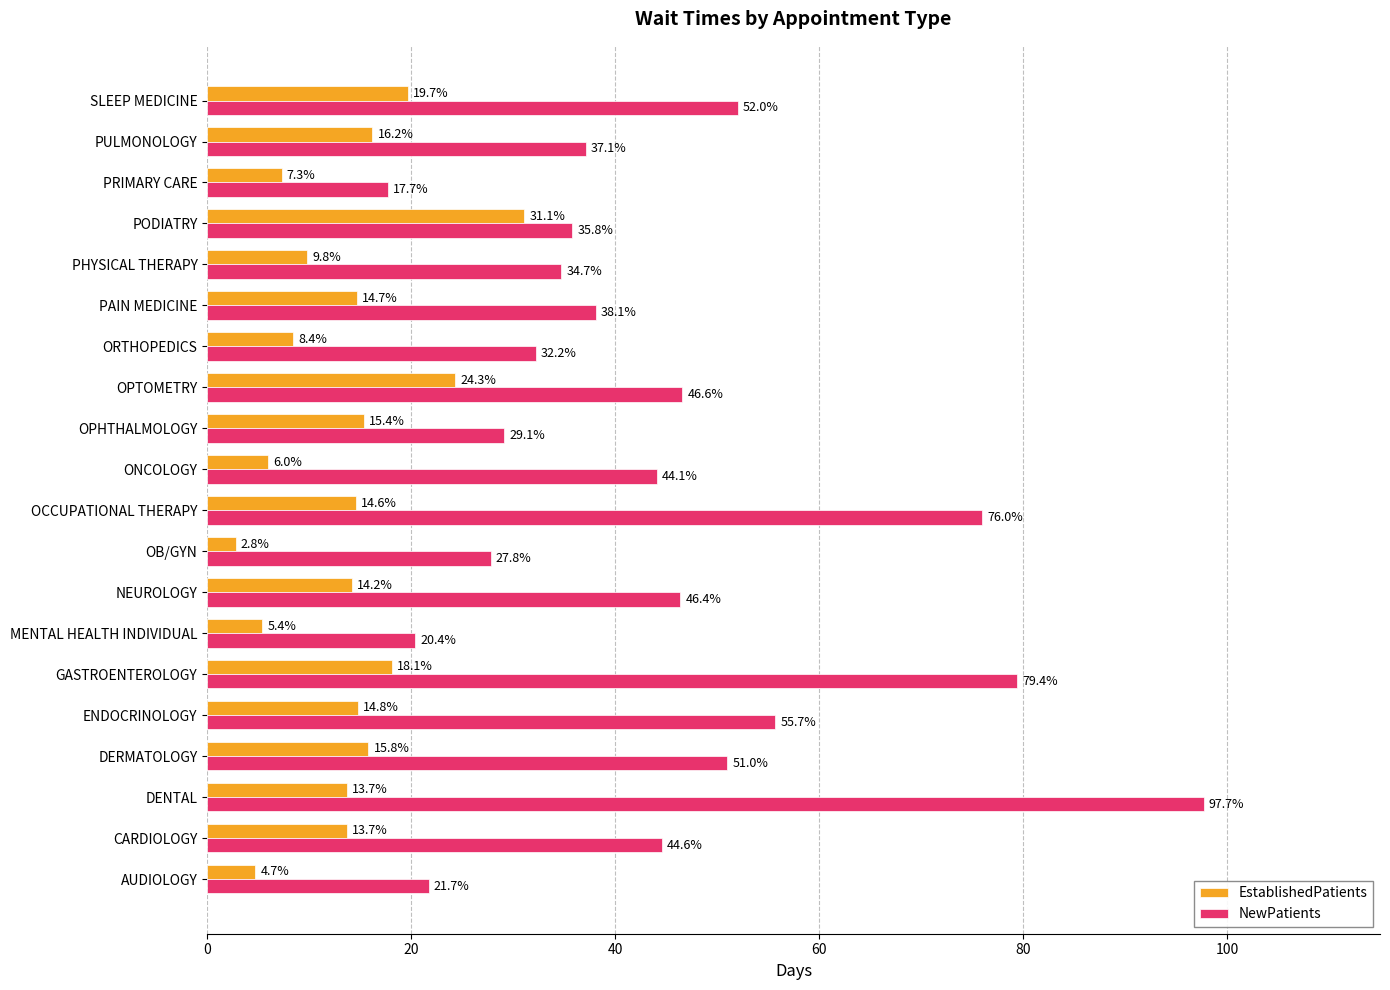

List the series in order of their peak value, lowest first.

EstablishedPatients, NewPatients